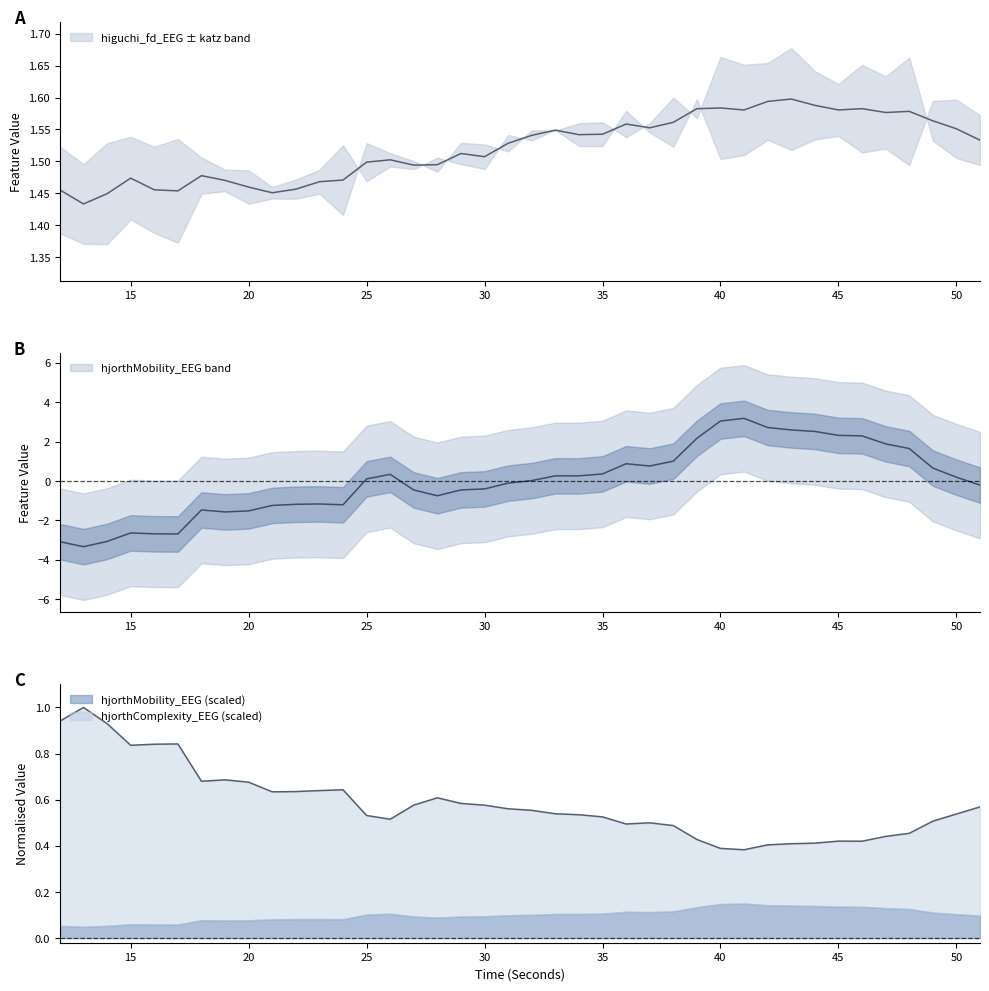

At which category does higuchi_fd_EEG reach its first local peak?

15